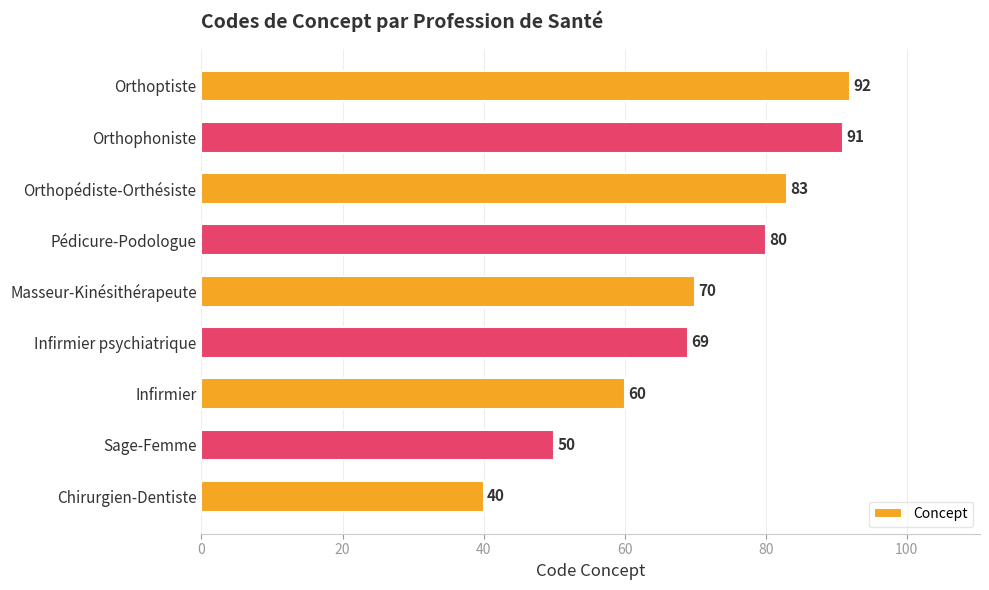

Rank the categories by value from highest to lowest.

Orthoptiste, Orthophoniste, Orthopédiste-Orthésiste, Pédicure-Podologue, Masseur-Kinésithérapeute, Infirmier psychiatrique, Infirmier, Sage-Femme, Chirurgien-Dentiste